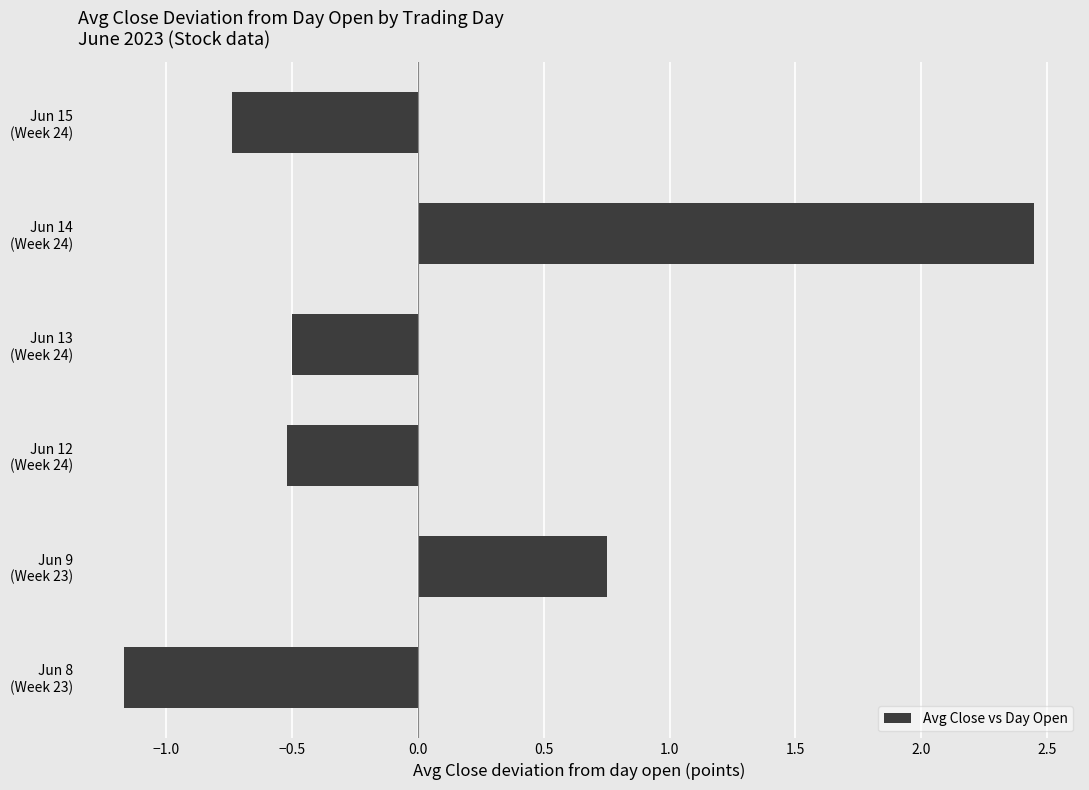

How many values are above zero?

2